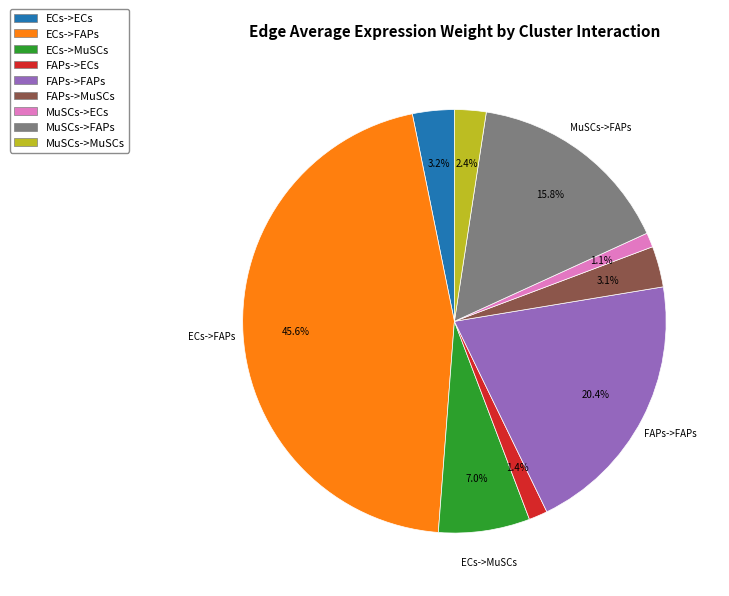

Is there any slice that represents more than half of the pie?

No